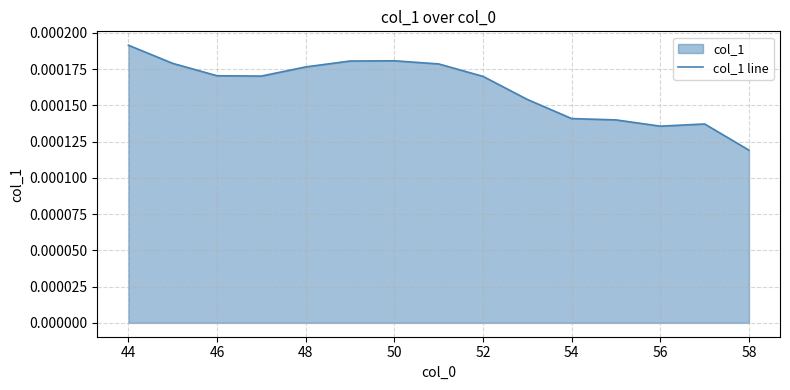

How many points are lower than both their immediate neighbors (excluding endpoints)?

2